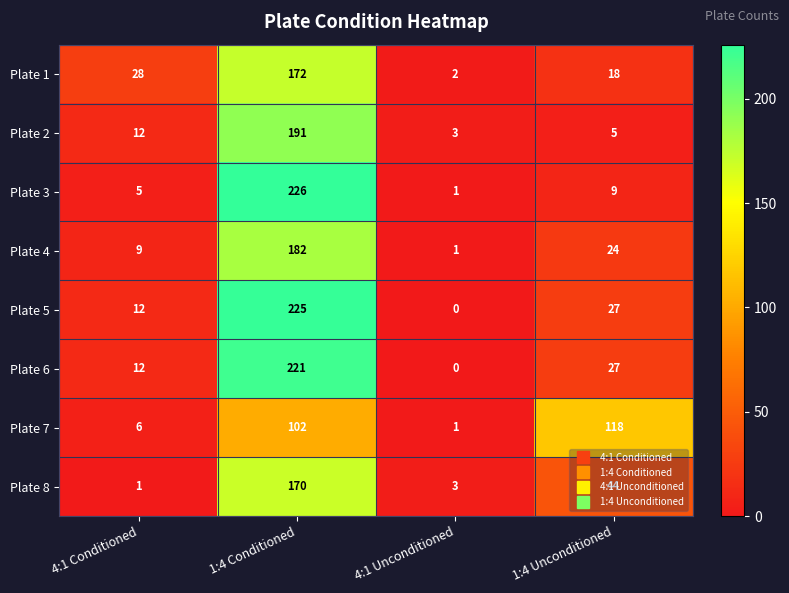

Which series changed the most between 4:1 Conditioned and 1:4 Unconditioned?

Plate 7